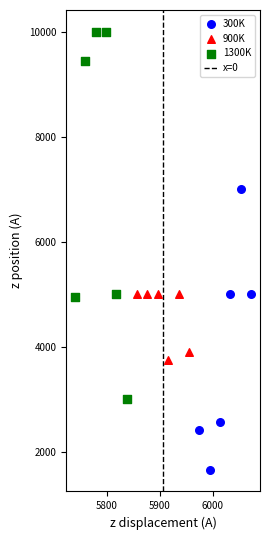

Which series contains the lowest Y value?

300K